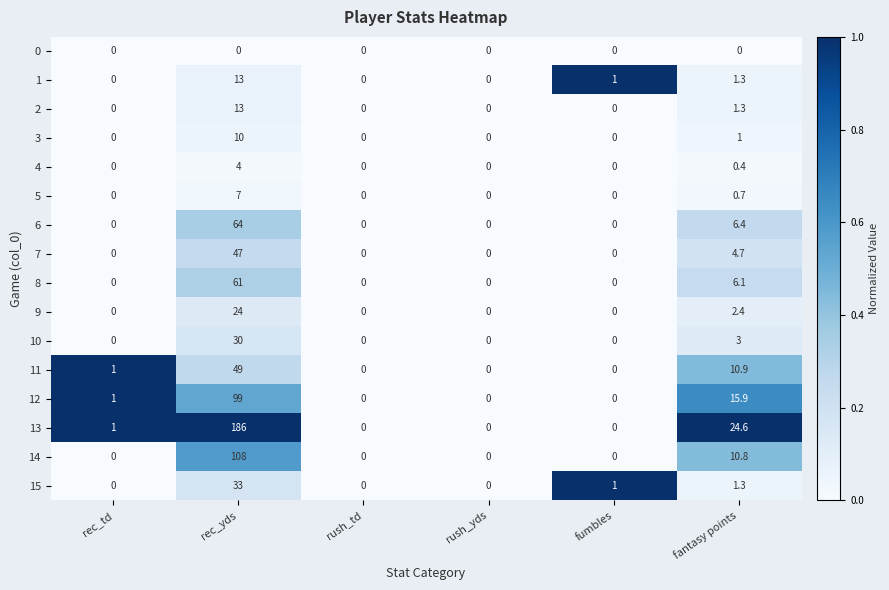

The 5 series shows 0.0 at rush_yds. True or false?

True